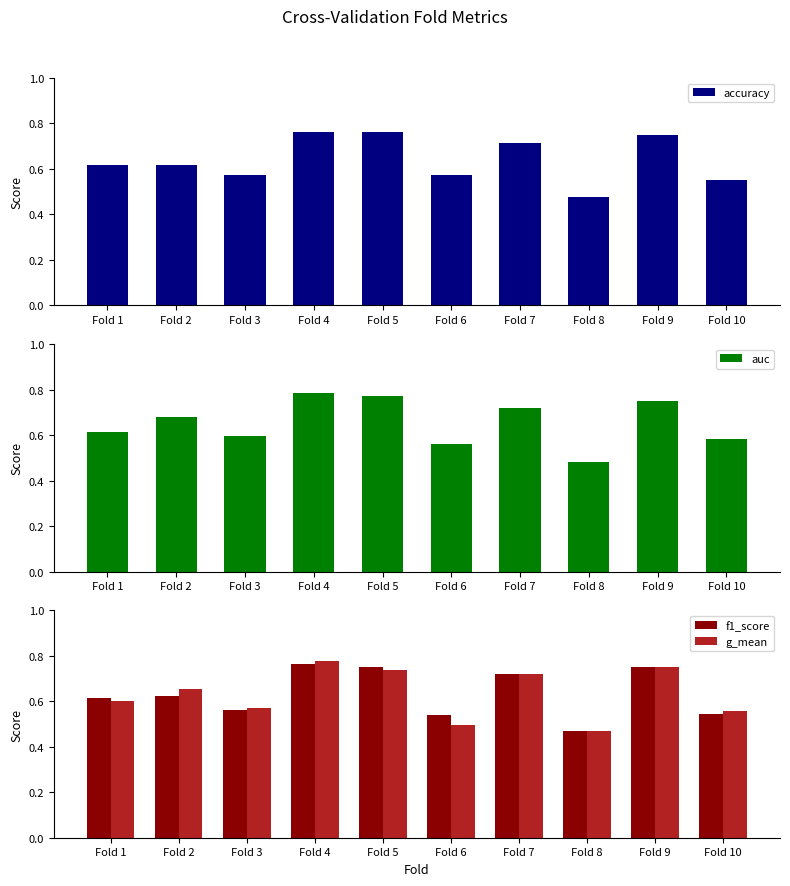

The accuracy series shows 0.5 at Fold 8. True or false?

True